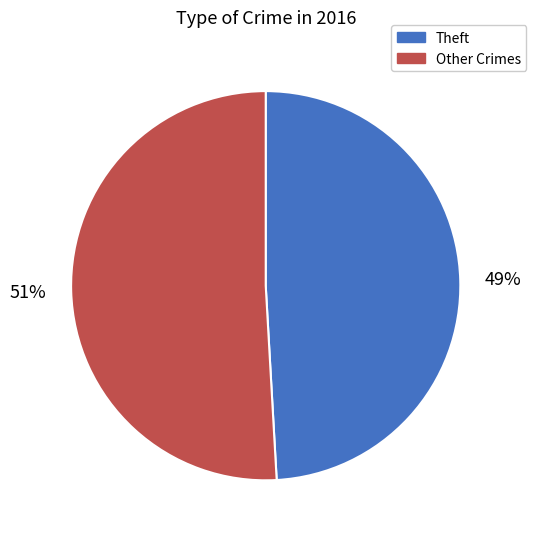

Which slice is the smallest?

Theft